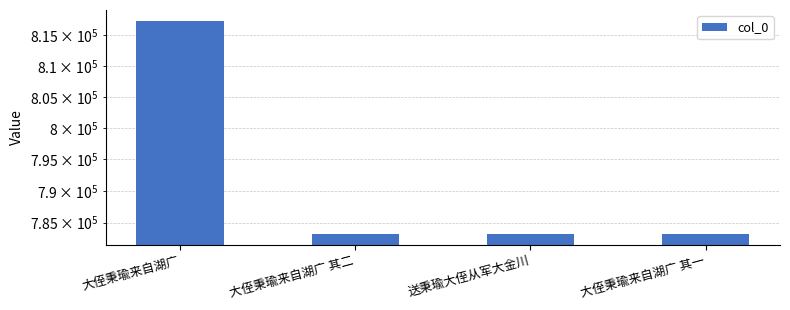

Reading right to left, transcribe all the data shown in this chart.

大侄秉瑜来自湖广 其一=783230	送秉瑜大侄从军大金川=783264	大侄秉瑜来自湖广 其二=783231	大侄秉瑜来自湖广=817344